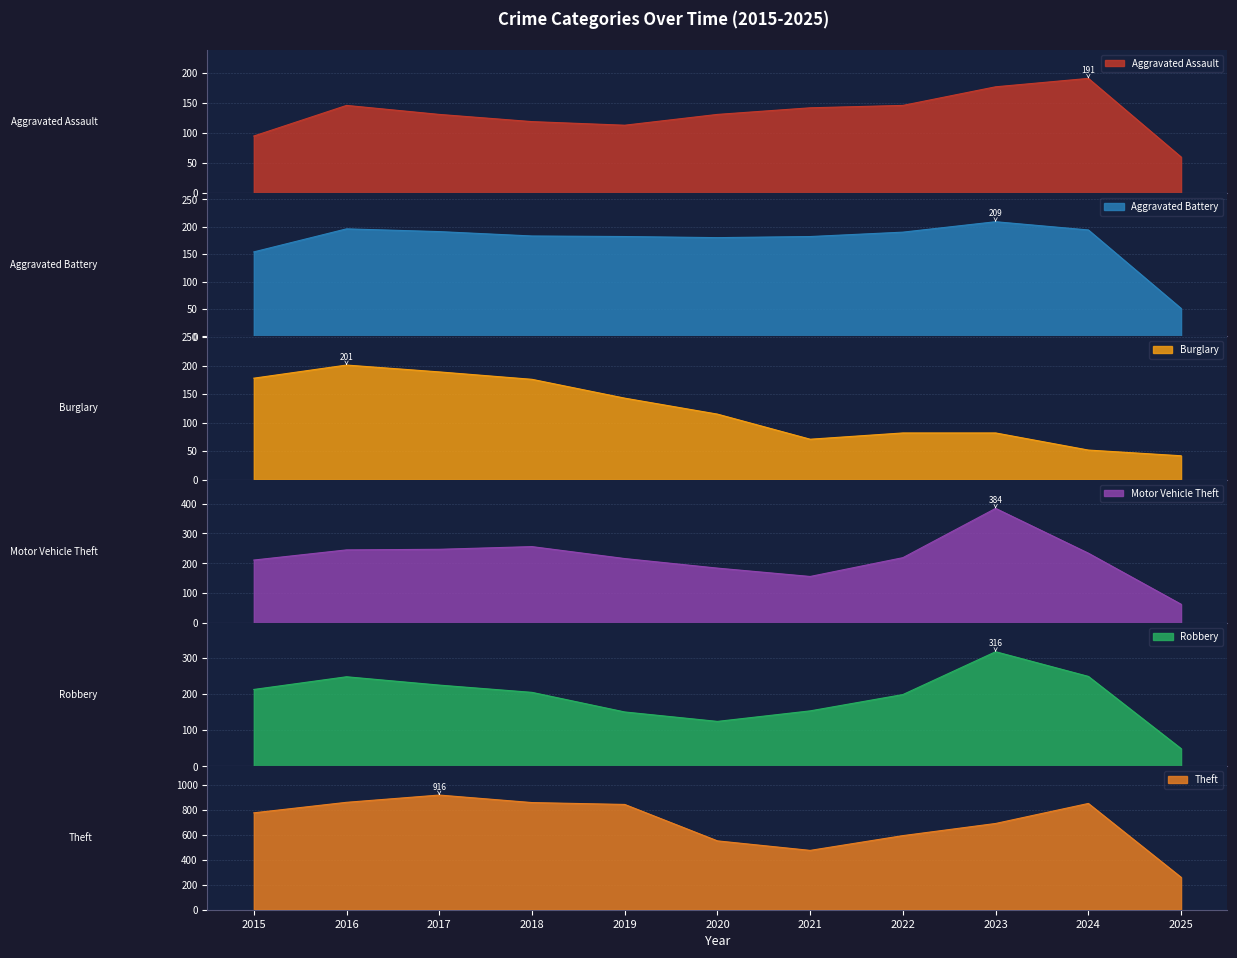

What is the maximum value for Robbery?

316